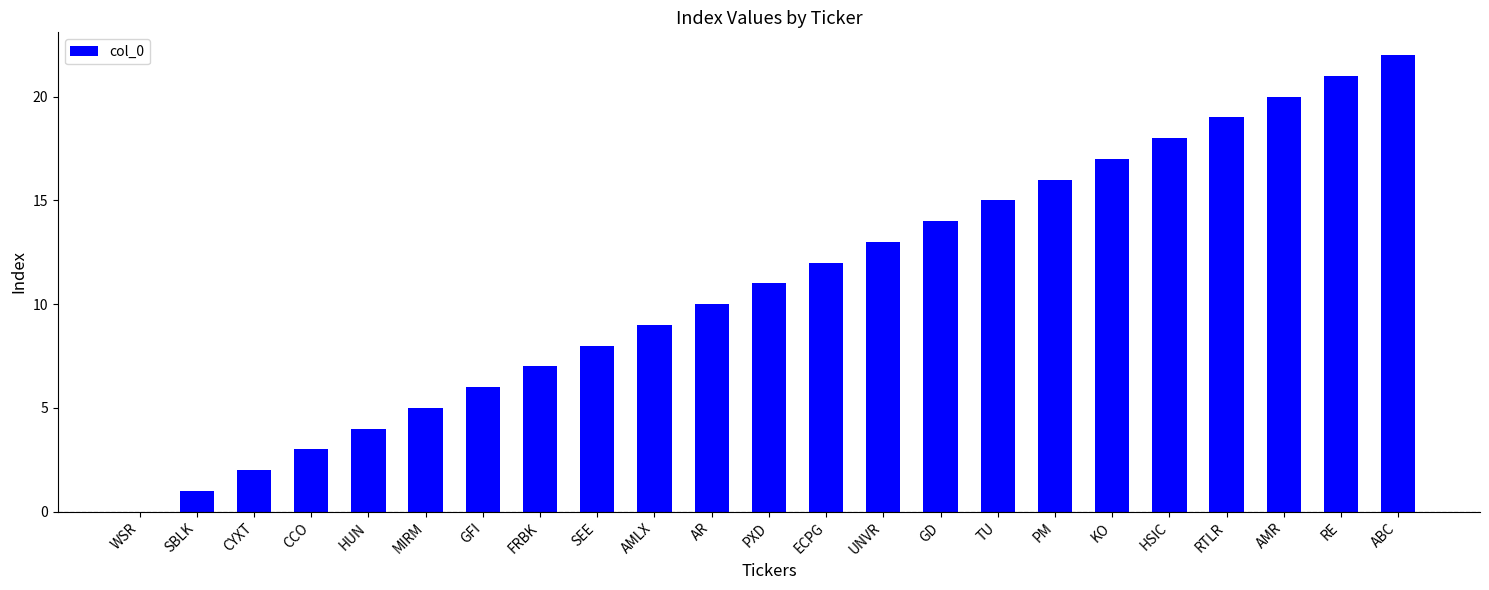

The value at ABC is 22. True or false?

True